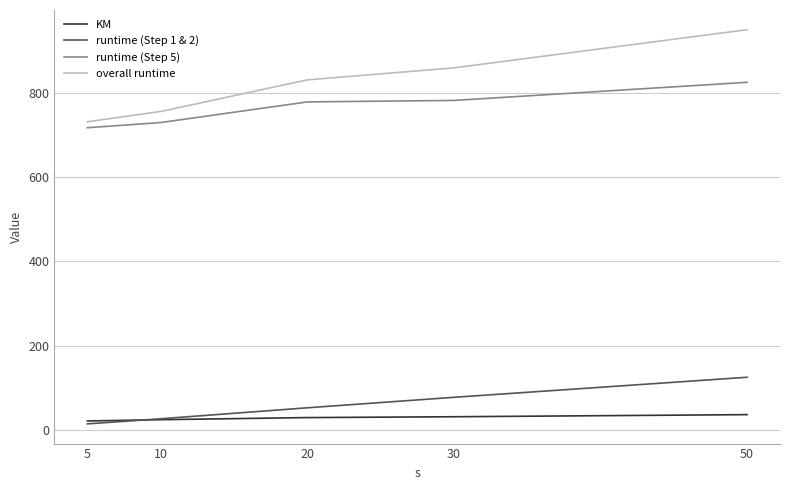

The KM series shows 31.0 at 30. True or false?

True